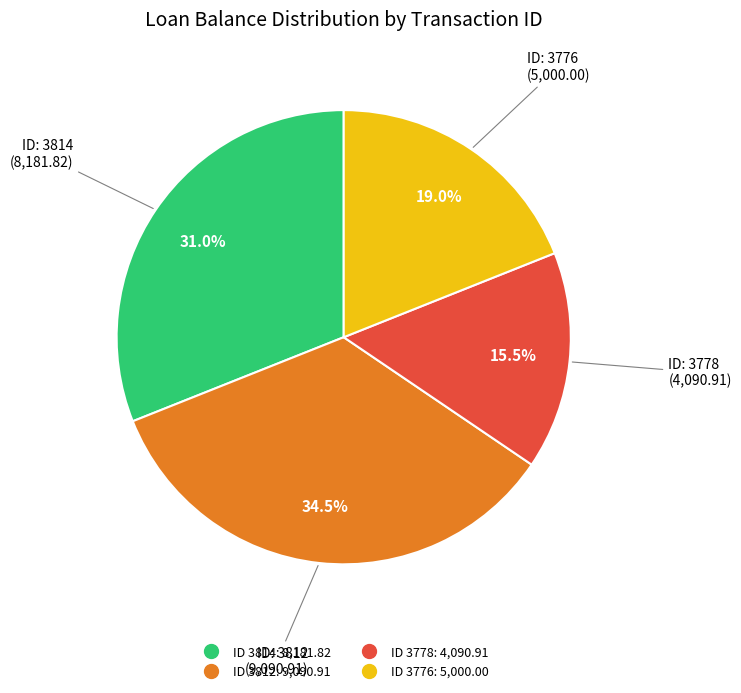

To the nearest percent, what is the average slice percentage?

25%